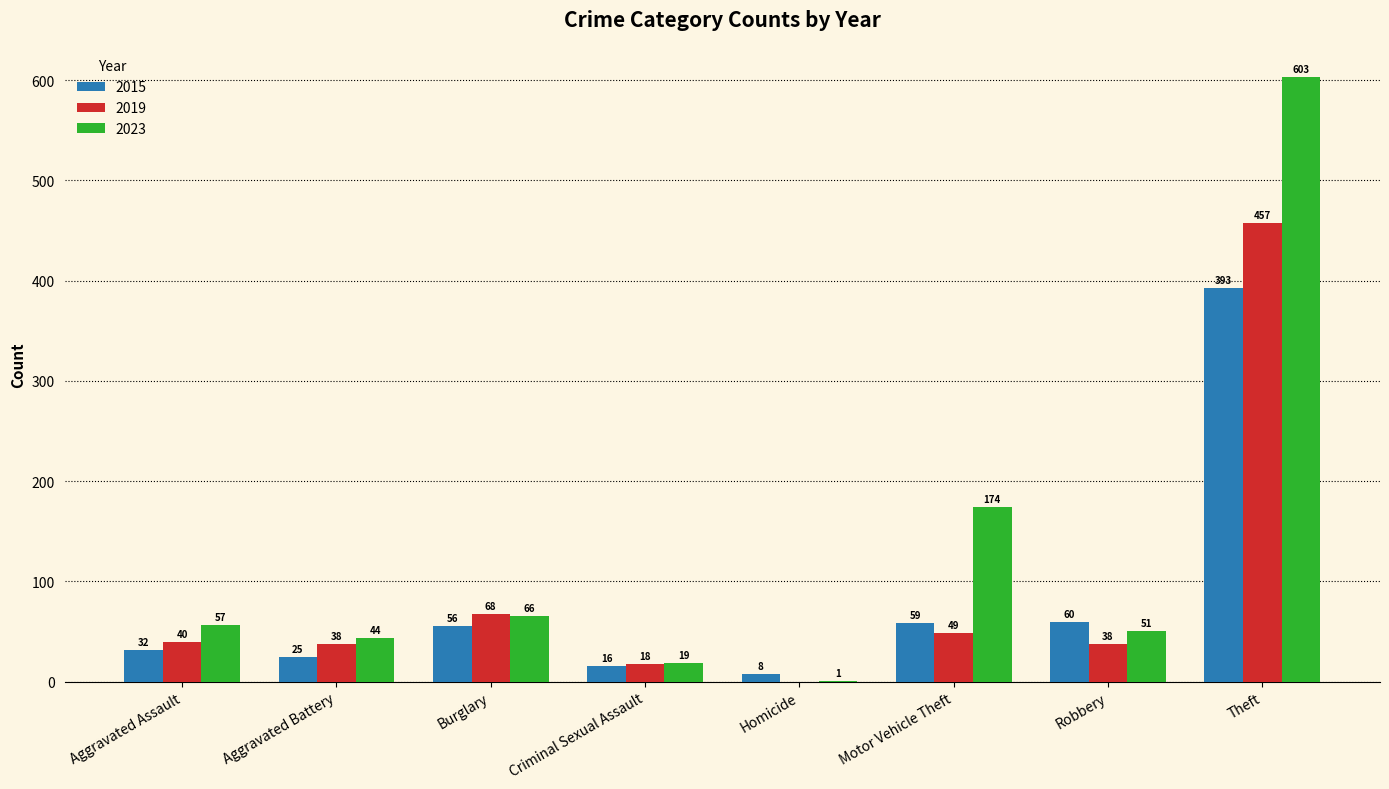

Is the value of 2019 at Robbery greater than the value of 2015 at Homicide?

Yes